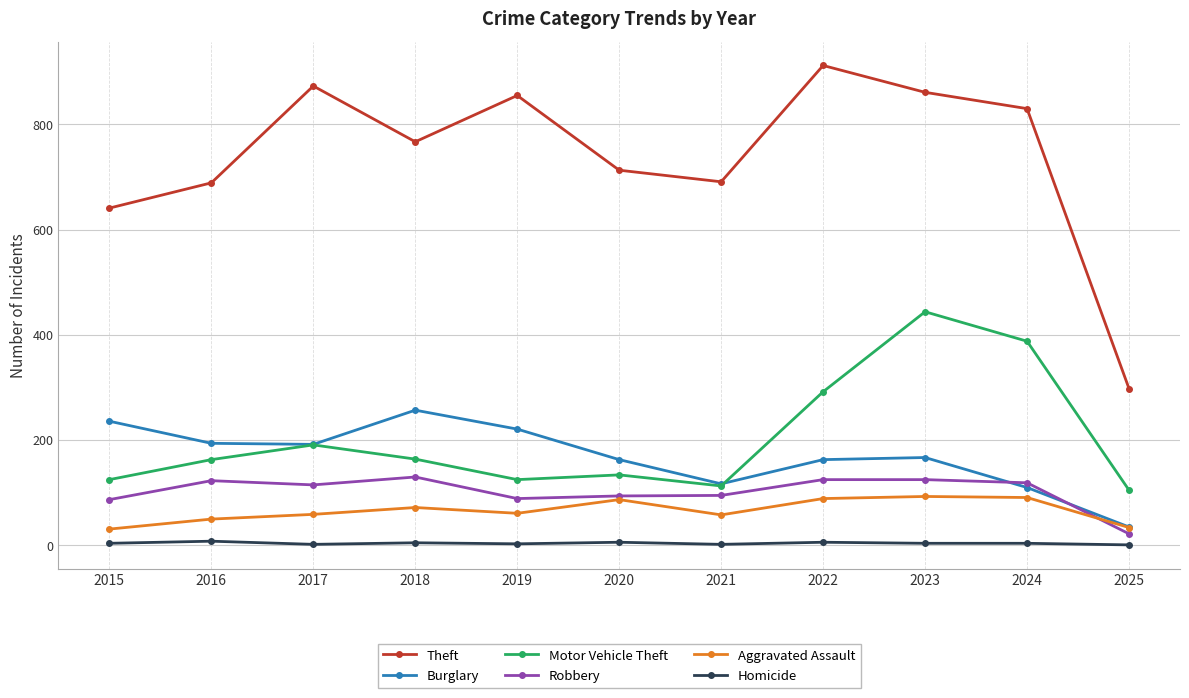

True or false: Theft and Aggravated Assault cross at least once.

False